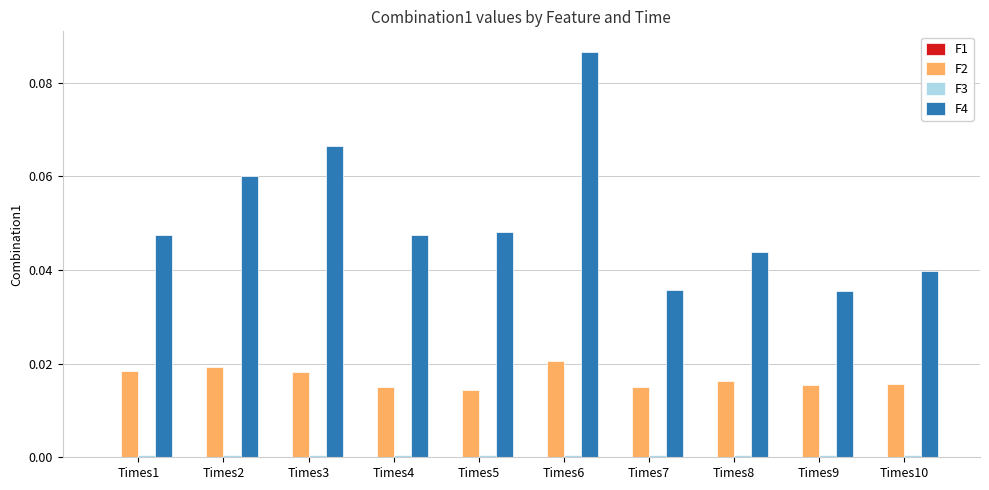

Is it true that F4 equals 0.0 at Times7?

True